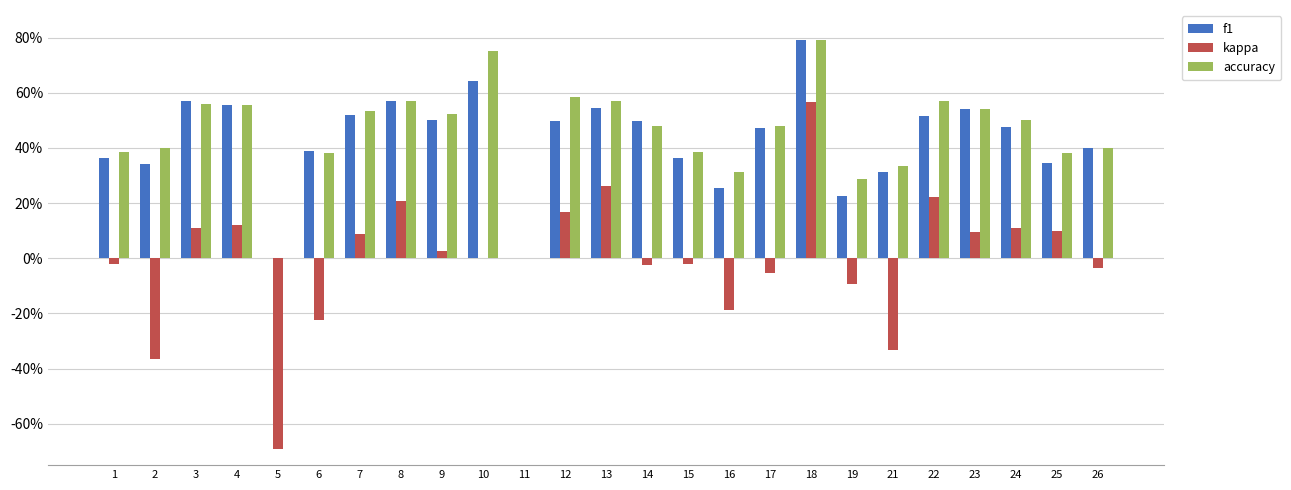

Between 10 and 7, which is larger?

10